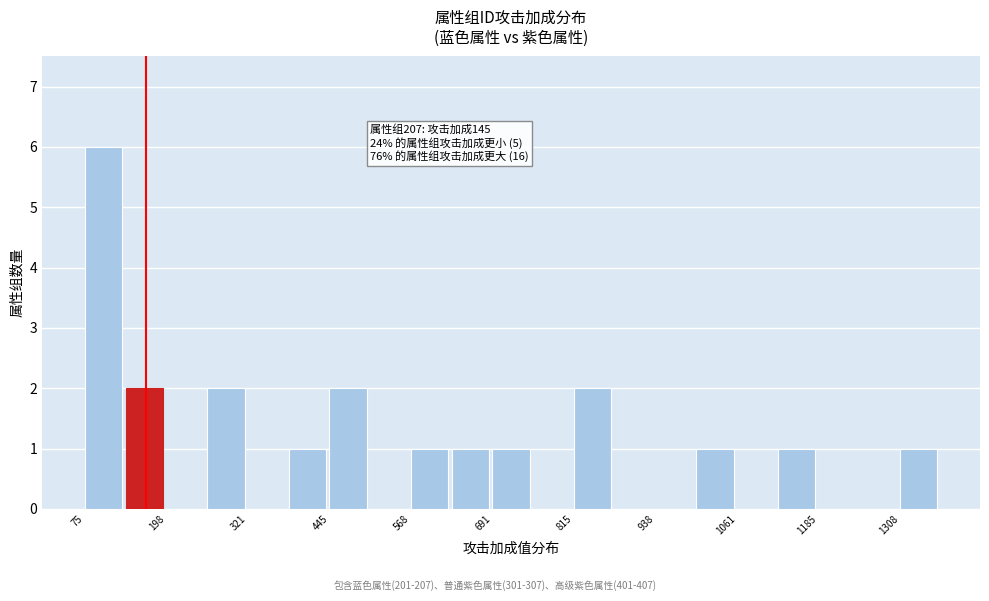

Read against the x-axis, roughly where is the centre of the tallest bar?

100